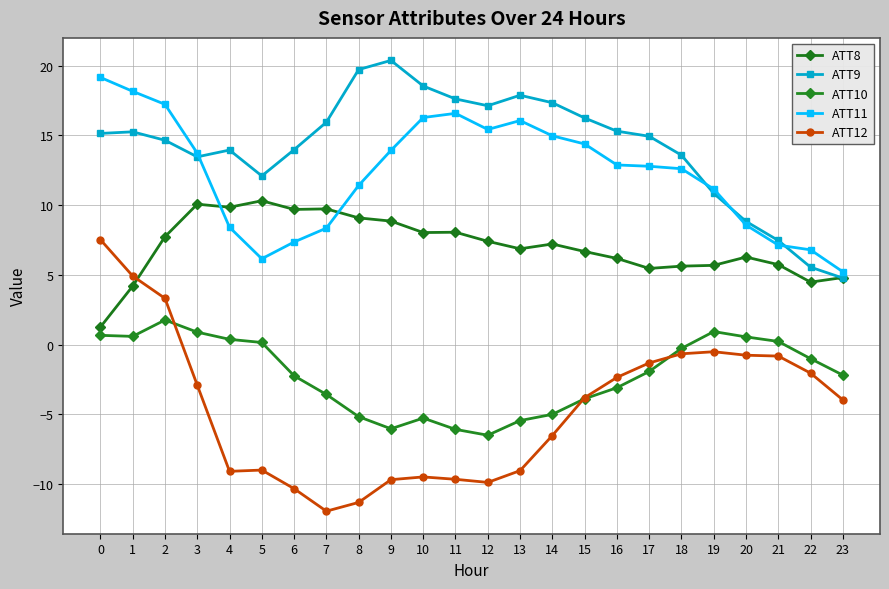

How many interior local valleys does the ATT12 series have?

3